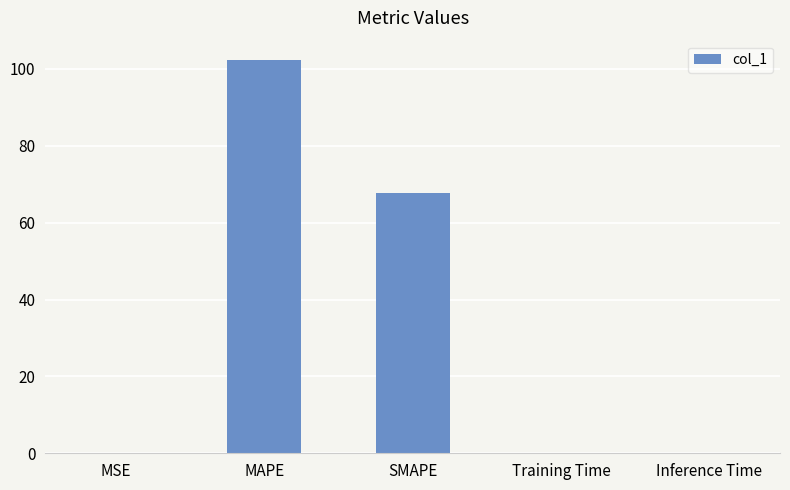

Are the bars horizontal?

No